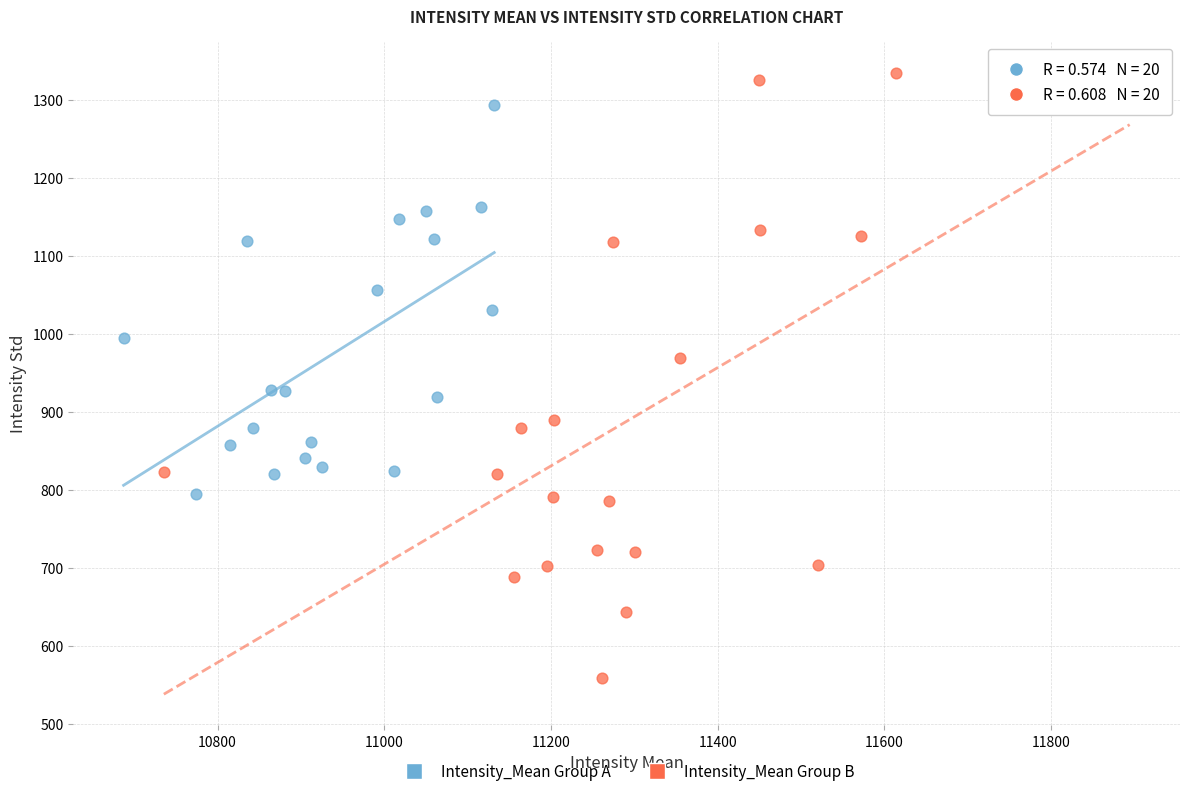

Which series reaches the maximum Y coordinate?

Intensity_Mean Group B